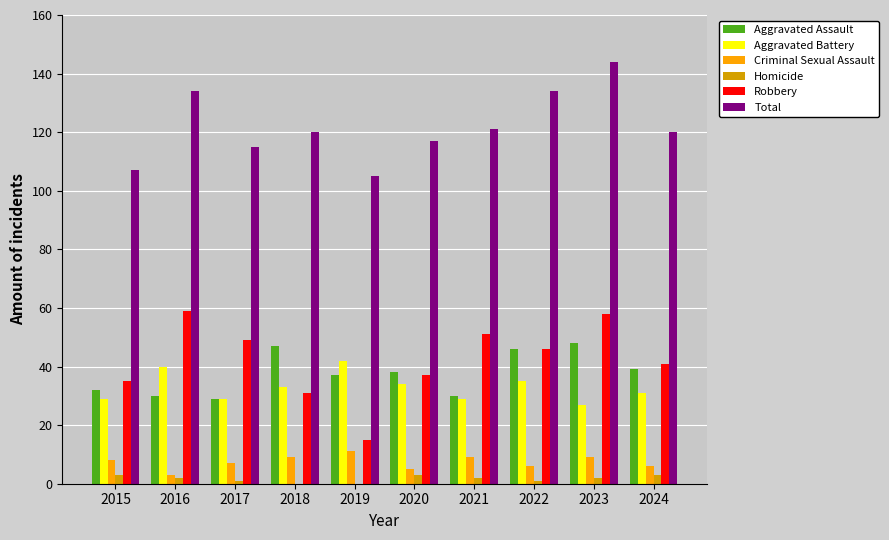

Which series changed the most between 2016 and 2024?

Robbery